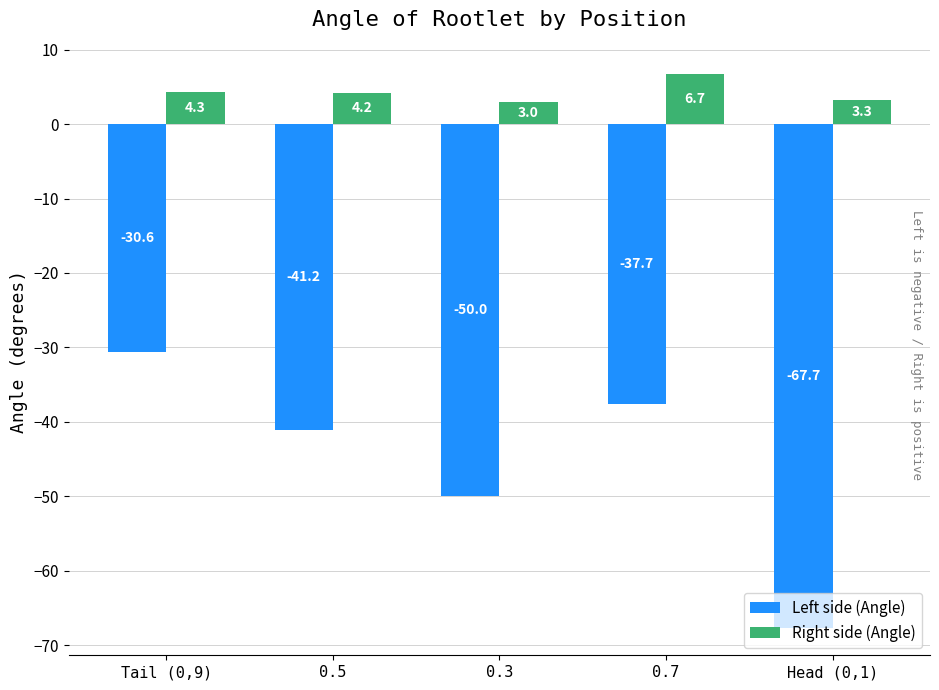

What is the maximum value shown in the chart?

6.7